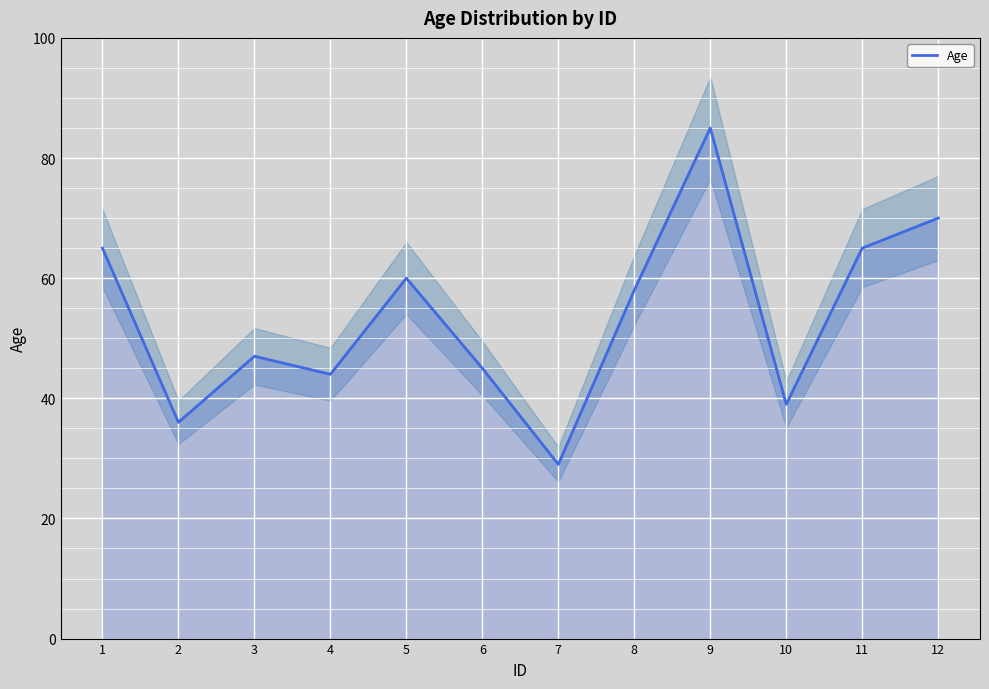

What is the difference between the maximum and minimum values?

56